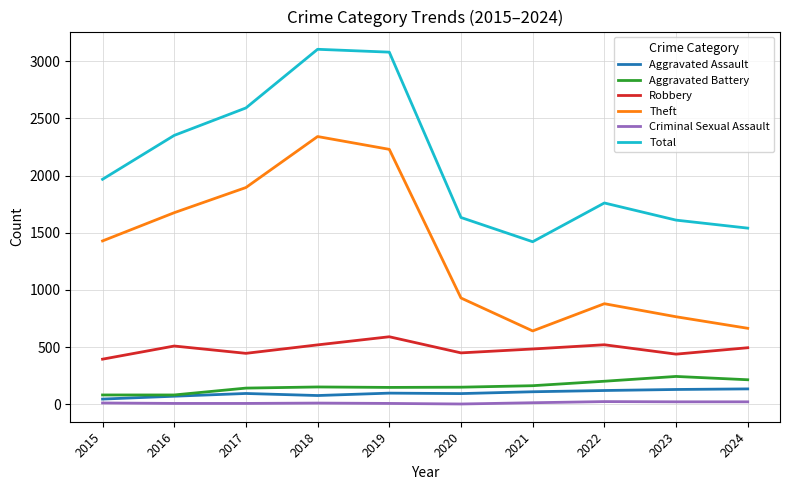

What is the maximum value for Total?

3105